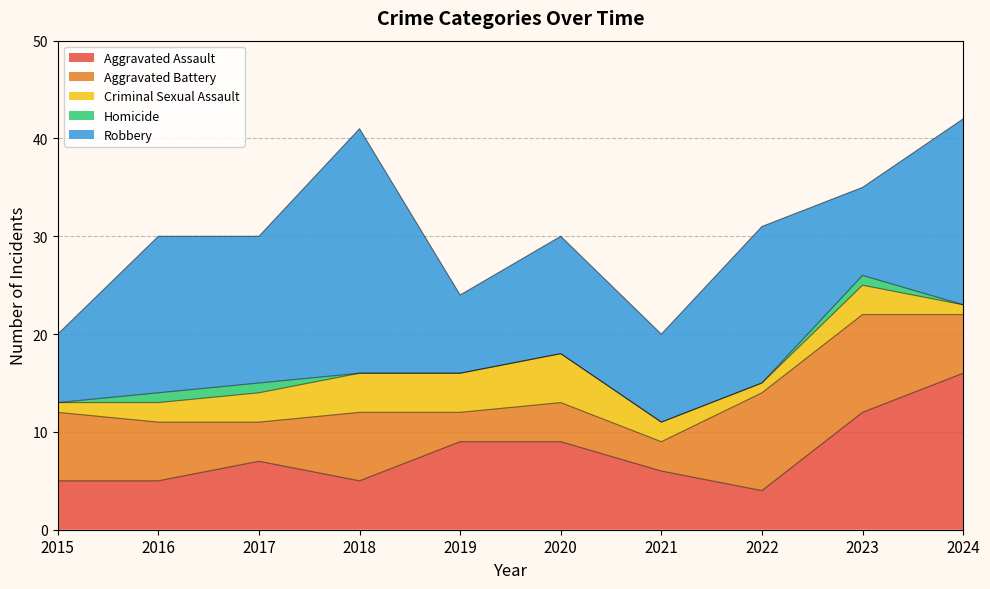

What is the difference between the maximum and minimum values in the Aggravated Assault series?

12